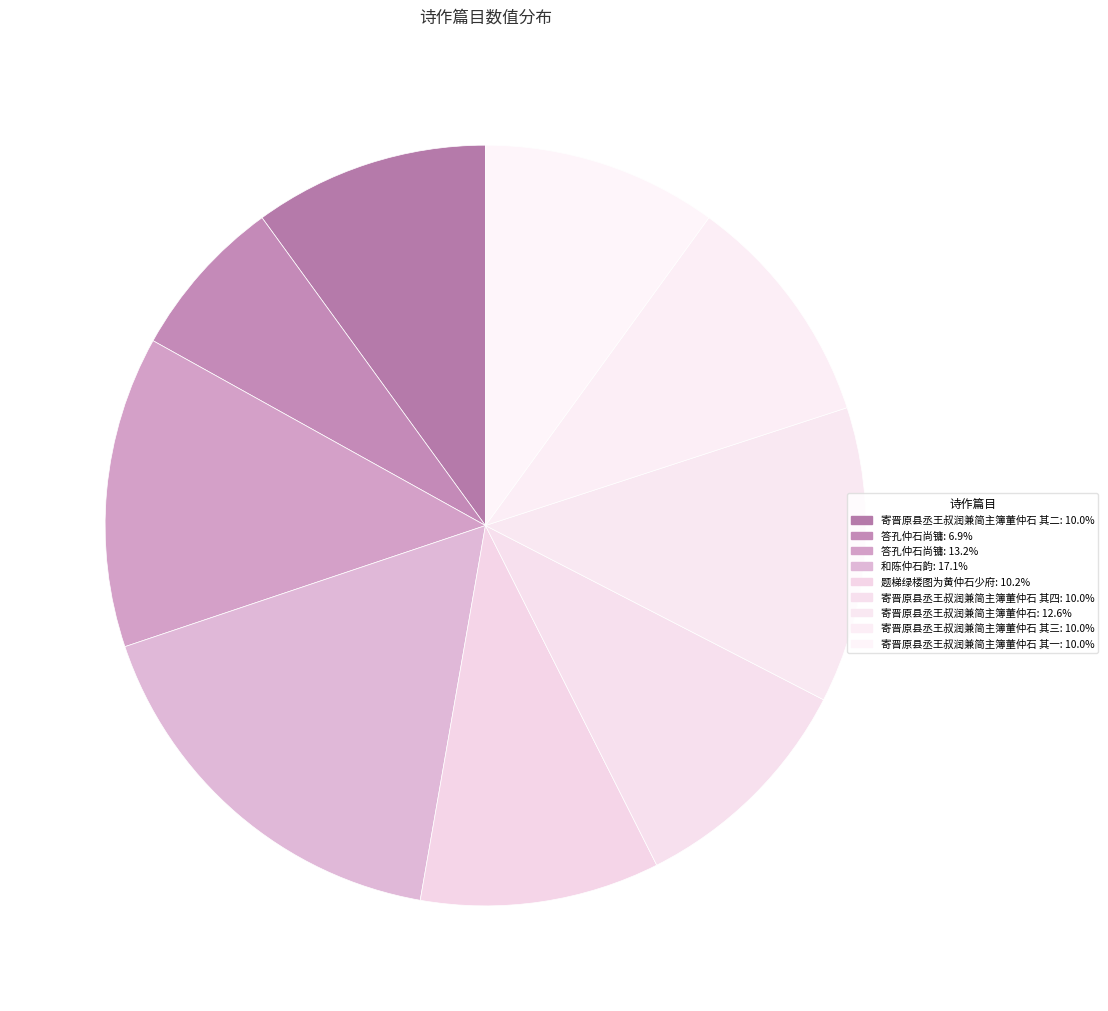

How many segments does this pie chart have?

9